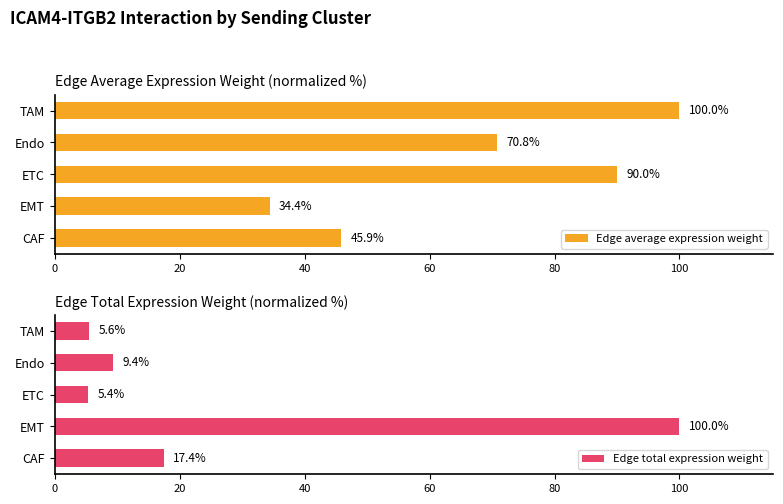

At which label does Edge total expression weight reach its minimum?

ETC